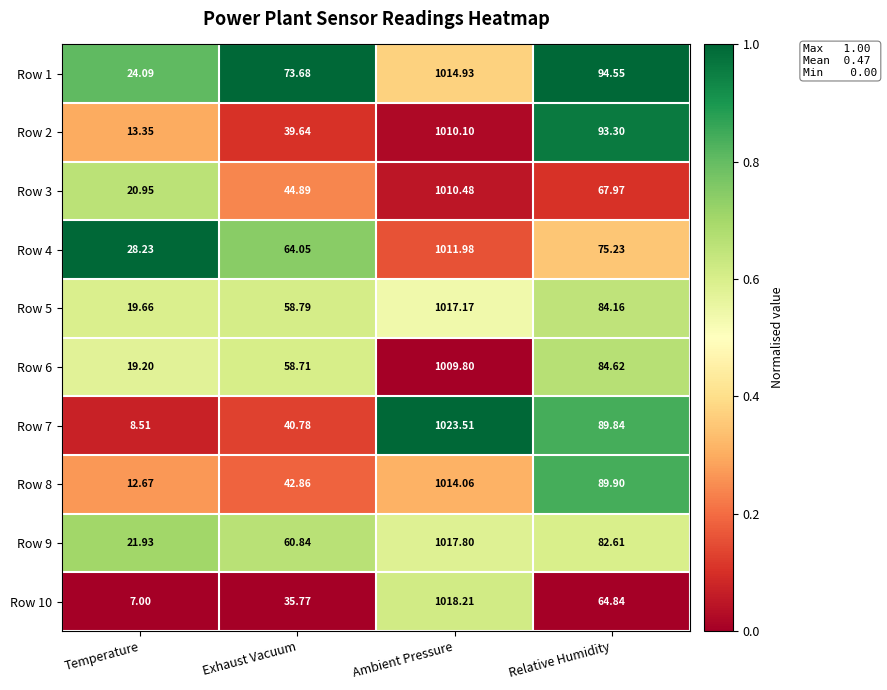

List the labels in order of Row 2 value, smallest first.

Temperature, Exhaust Vacuum, Relative Humidity, Ambient Pressure